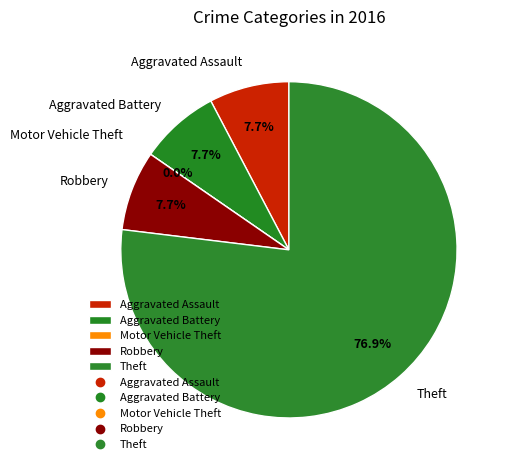

Is the sum of Robbery and Motor Vehicle Theft greater than half?

No